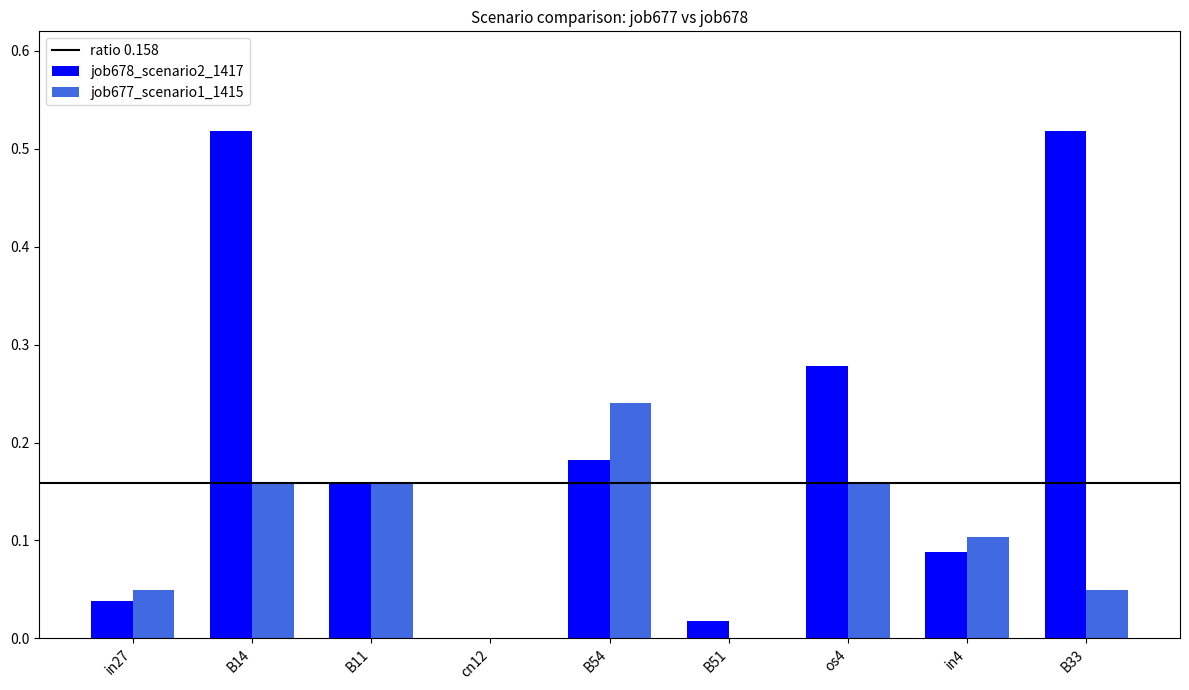

Between B14 and cn12, which series saw the biggest shift?

job678_scenario2_1417